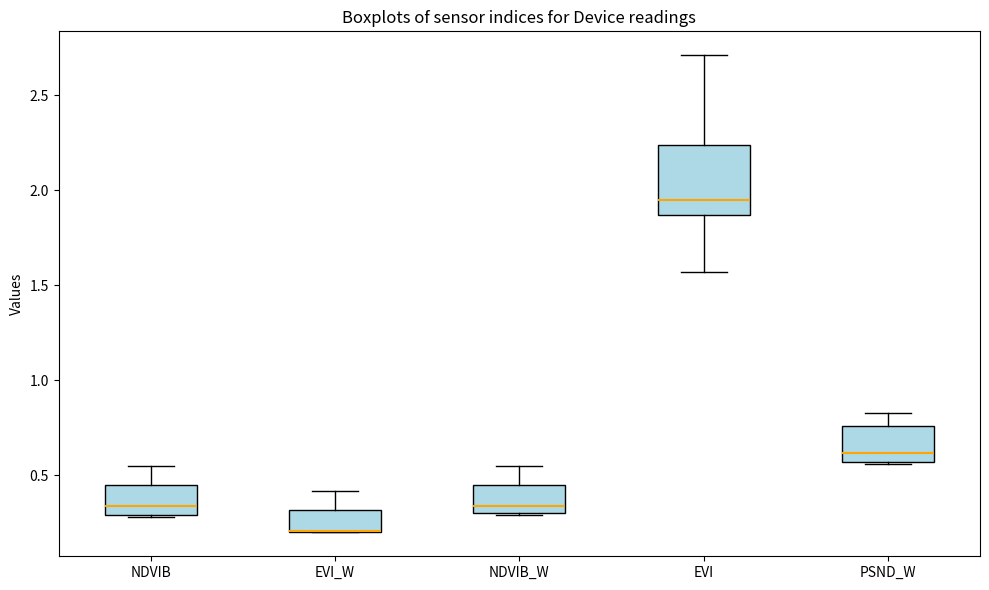

Reading left to right, transcribe this box plot: for each box, give where its median line is, the range the box spans, and where its two whiskers end, as read against the y-axis. The values are not printed on the chart, so give them approximately, as read against the axis.

NDVIB: median 0.35, box 0.30 to 0.45, whiskers 0.30 to 0.55
EVI_W: median 0.20 (drawn on the box's lower edge), box 0.20 to 0.30, whiskers 0.20 to 0.40
NDVIB_W: median 0.35, box 0.30 to 0.45, whiskers 0.30 to 0.55
EVI: median 1.95, box 1.85 to 2.25, whiskers 1.55 to 2.70
PSND_W: median 0.60, box 0.55 to 0.75, whiskers 0.55 to 0.85